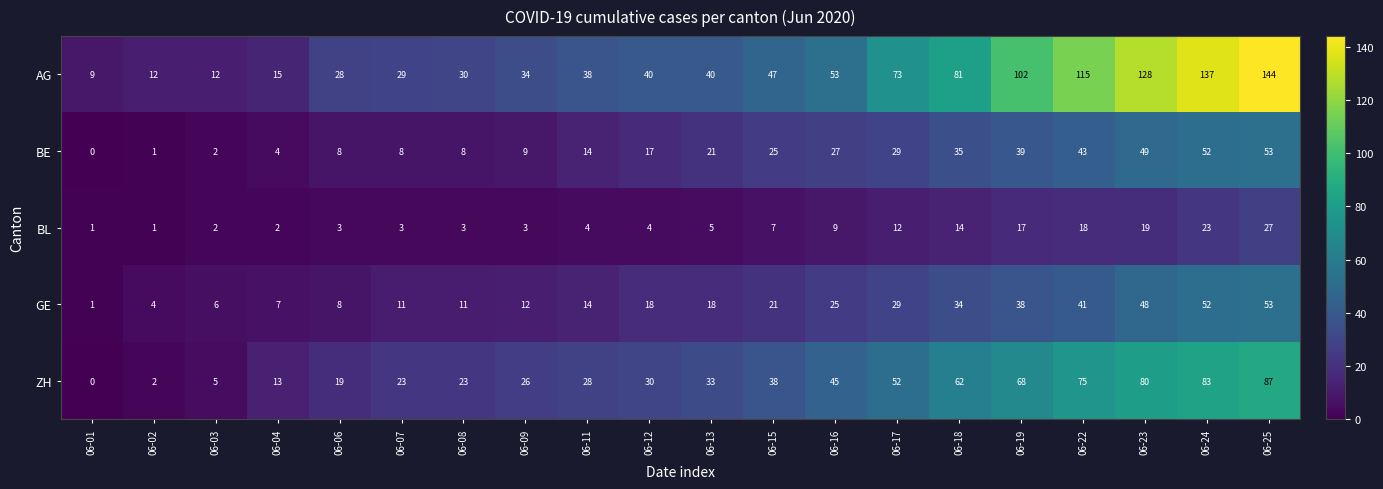

Read the ZH value at 06-11, to the nearest 5.

30